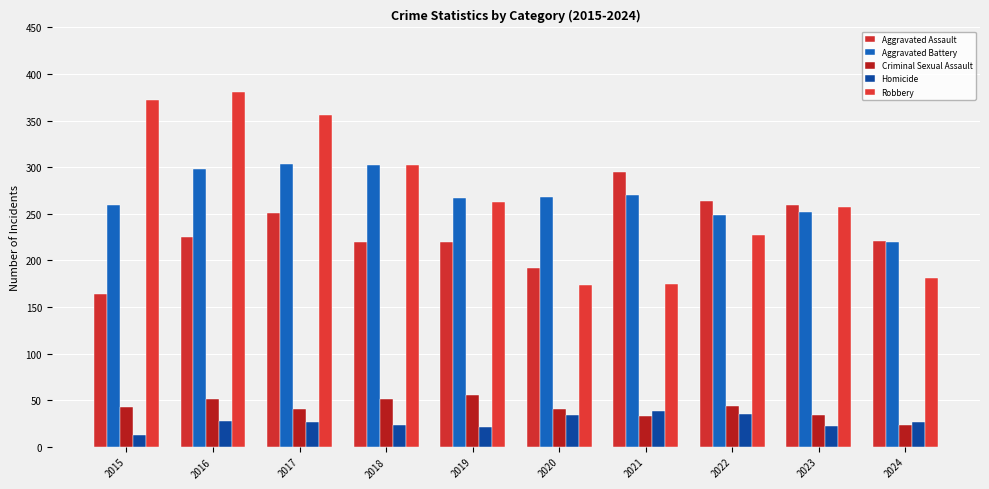

The Homicide series shows 7 at 2023. True or false?

False